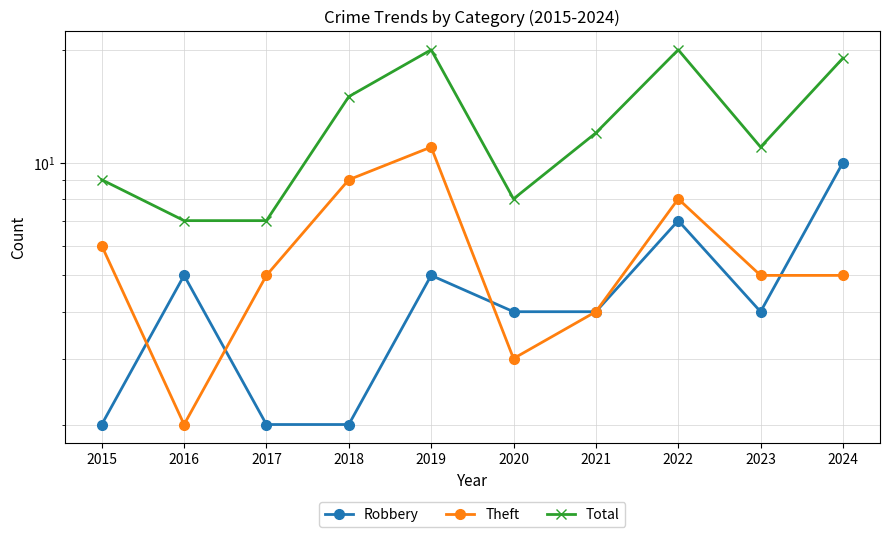

Which series has the largest total across all categories?

Total